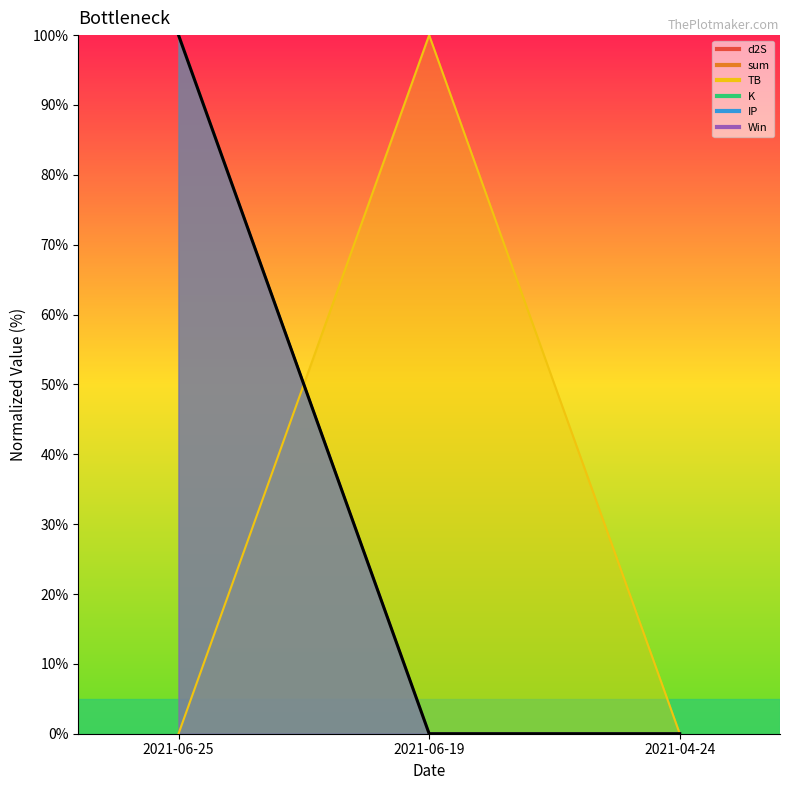

Reading left to right, list all the values displayed in this chart.

d2S: 2021-06-25=100.0	2021-06-19=0.0	2021-04-24=0.0
sum: 2021-06-25=100.0	2021-06-19=0.0	2021-04-24=0.0
TB: 2021-06-25=0.0	2021-06-19=100.0	2021-04-24=0.0
K: 2021-06-25=100.0	2021-06-19=0.0	2021-04-24=0.0
IP: 2021-06-25=100.0	2021-06-19=0.0	2021-04-24=0.0
Win: 2021-06-25=100.0	2021-06-19=0.0	2021-04-24=0.0